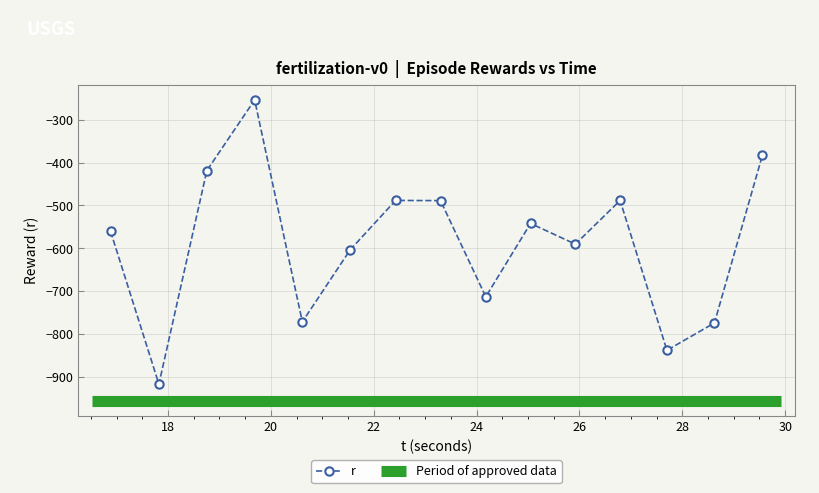

Rank the categories by value from lowest to highest.

17.822673, 27.701156, 28.624734, 20.611784, 24.178543, 21.541857, 25.920745, 16.883197, 25.049551, 23.29875, 26.790579, 22.425166, 18.75537, 29.557452, 19.684862